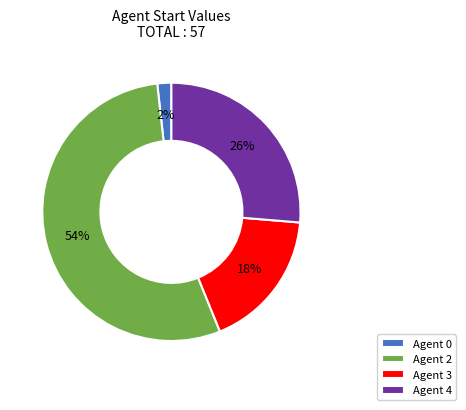

How many segments does this pie chart have?

4